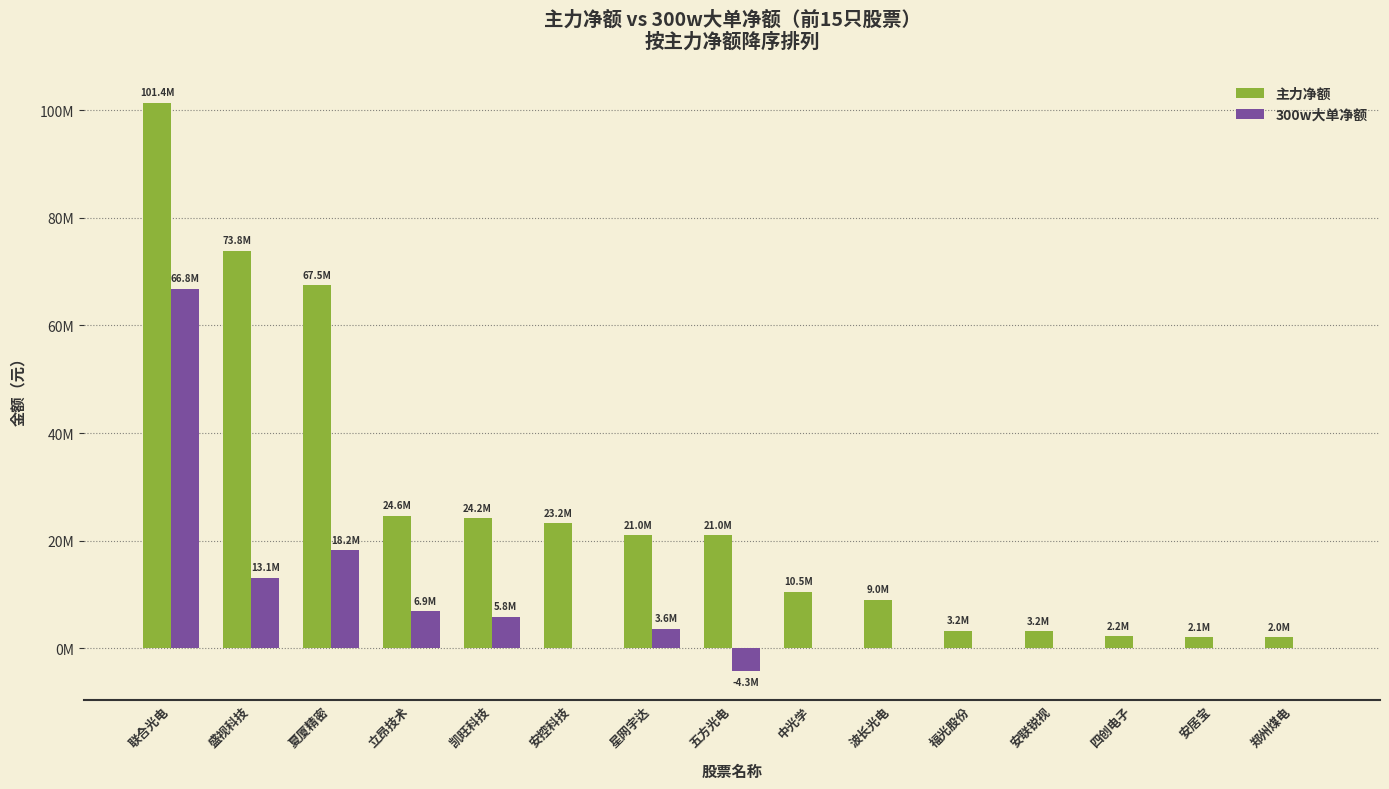

What are all the series names shown in the legend?

主力净额, 300w大单净额